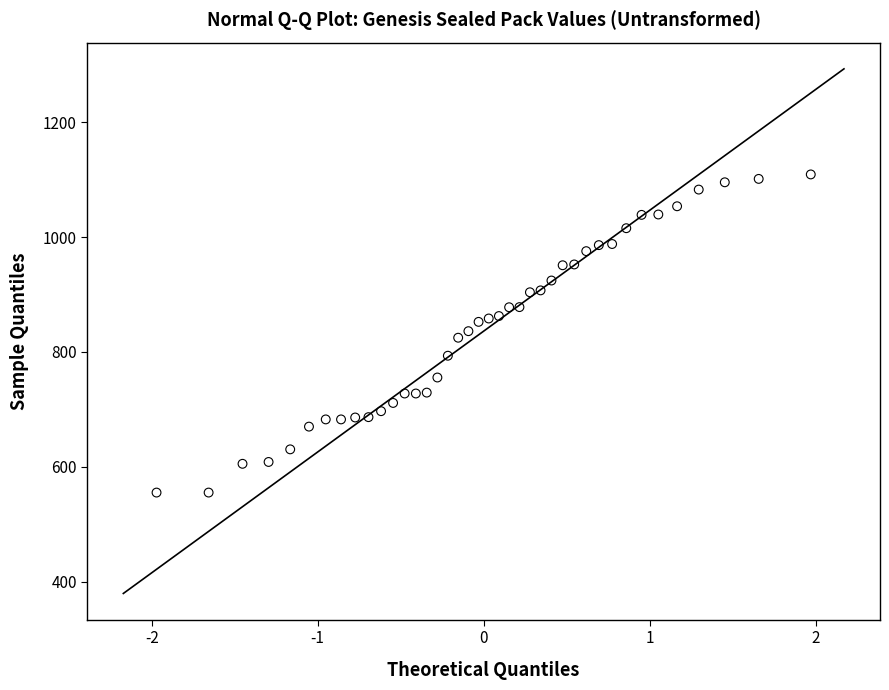

What is the range of X values (max minus min)?

3.9